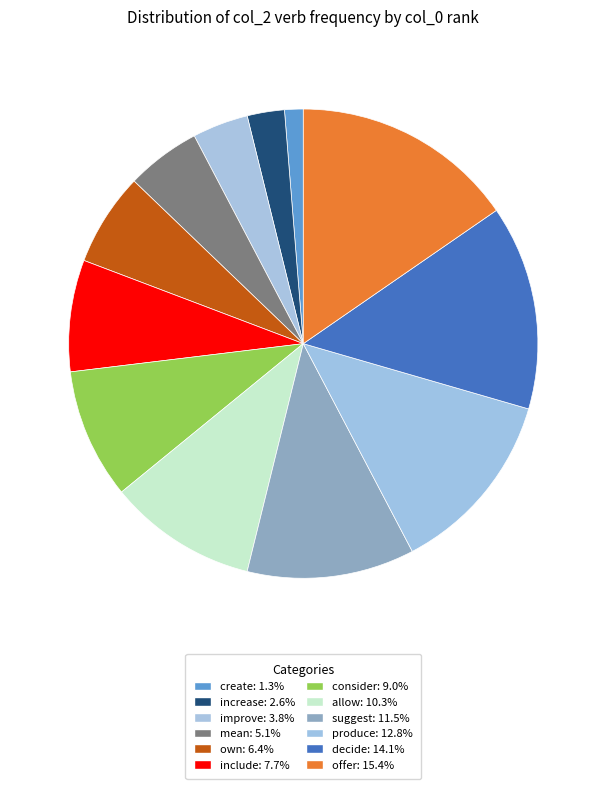

To the nearest percent, what is the combined percentage of mean and suggest?

17%